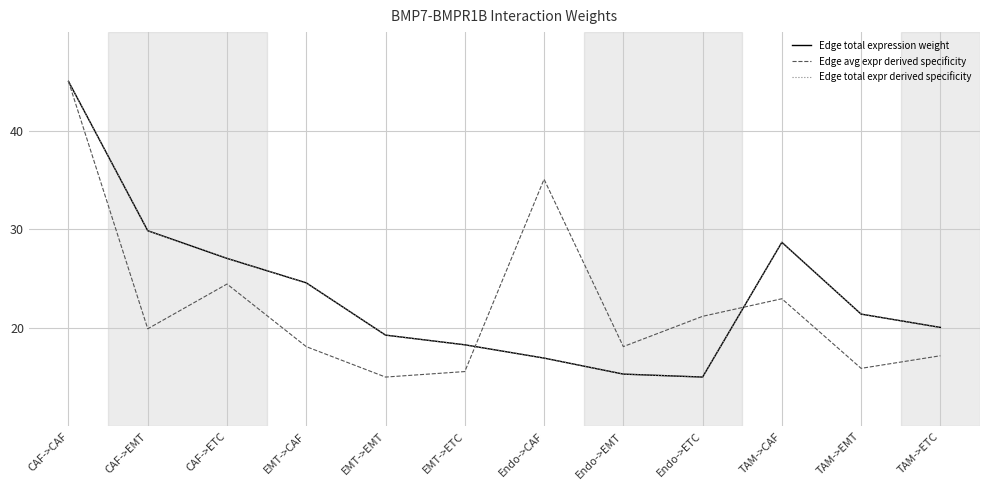

Where do Edge avg expr derived specificity and Edge total expression weight first cross each other?

EMT->ETC and Endo->CAF